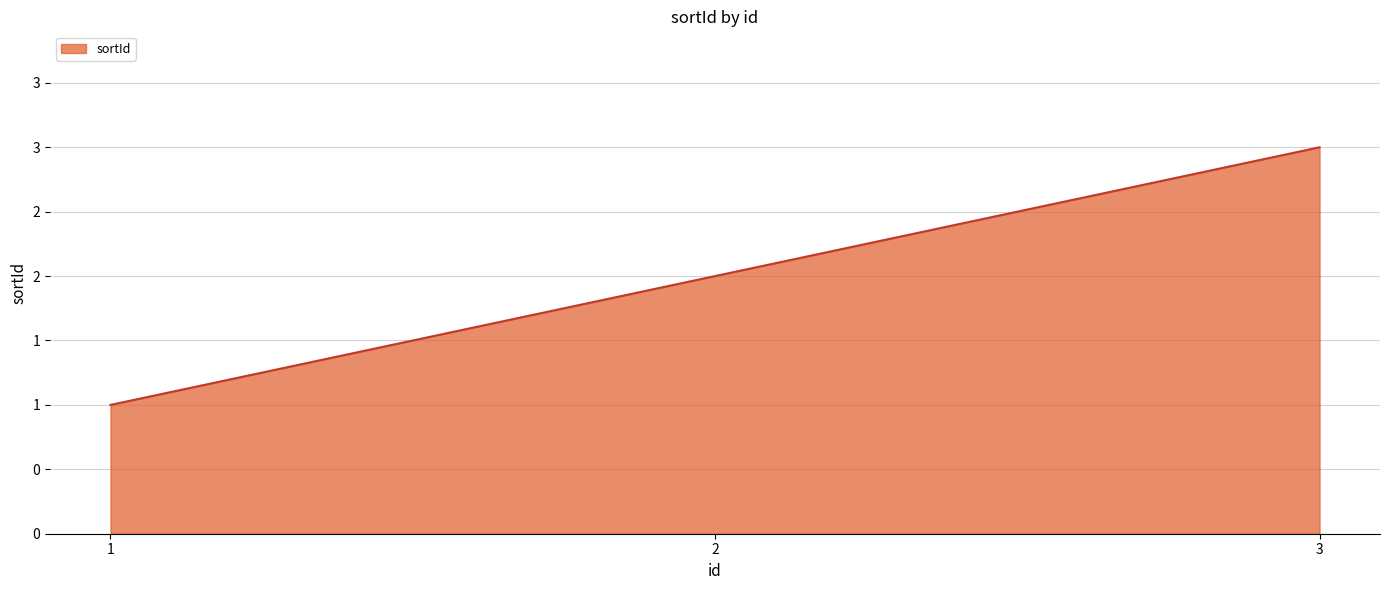

Which label corresponds to the smallest value in the chart?

1